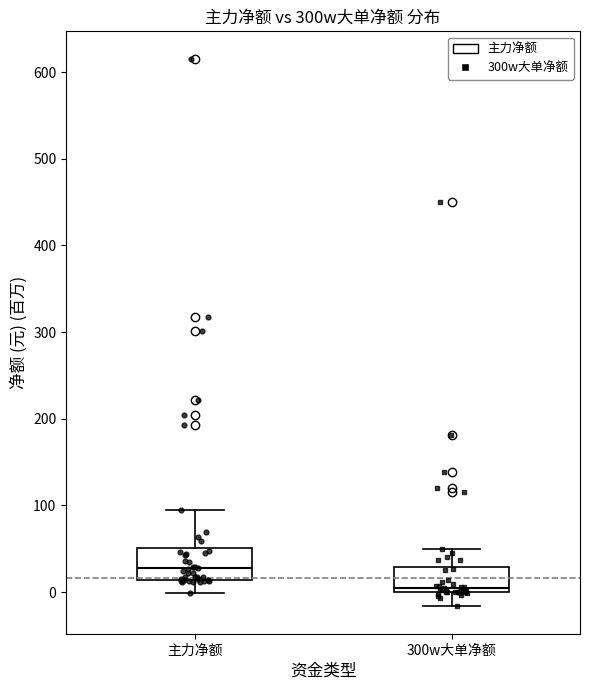

Where is the lower edge of the box for 300w大单净额 on the y-axis? The values are not printed on the chart, so give them approximately, as read against the axis.

0